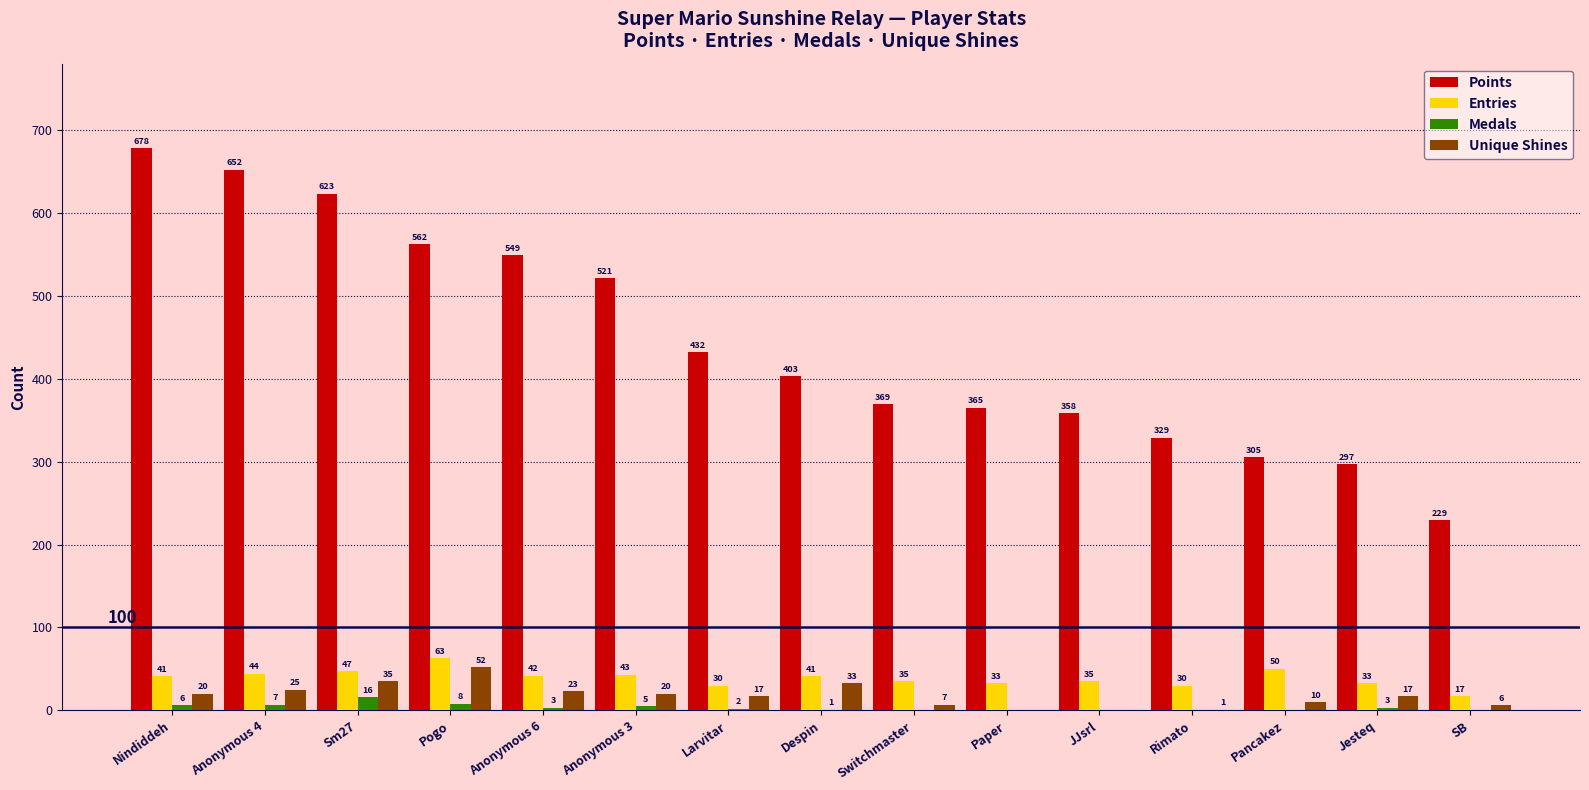

Which category has the highest value in the Points series?

Nindiddeh